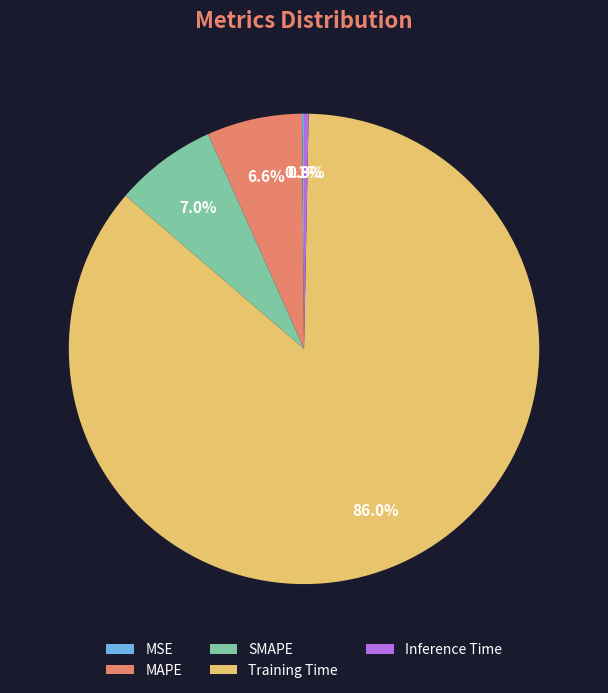

What percentage is NOT represented by MAPE?

93.4%